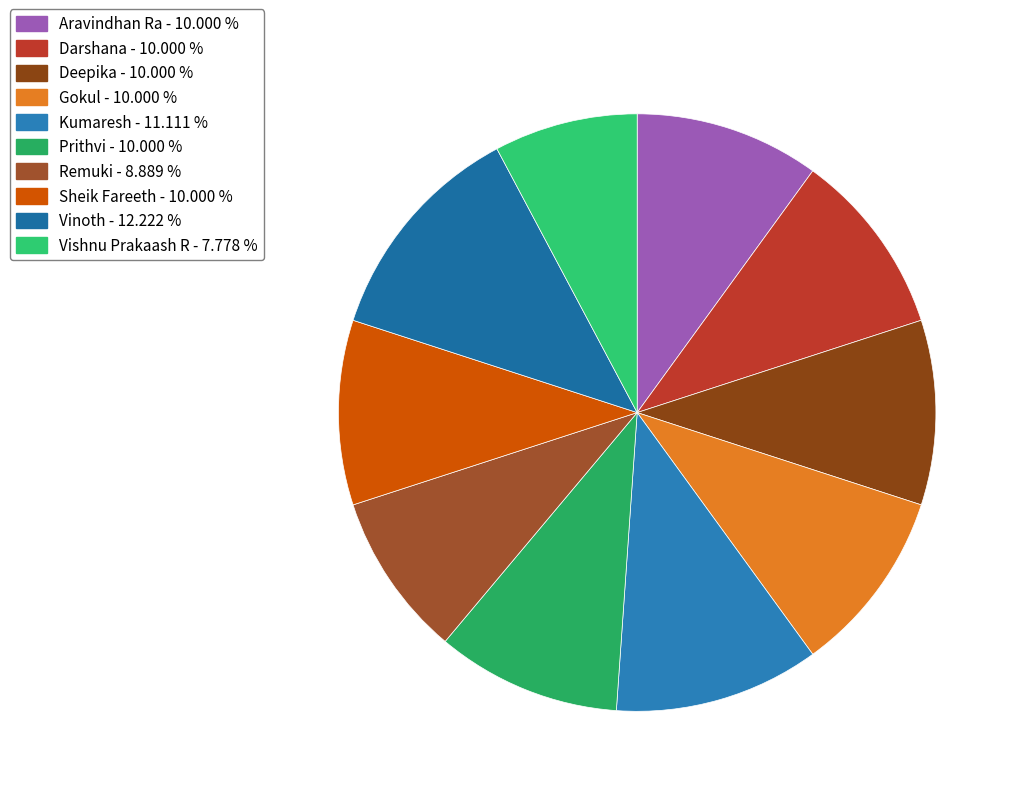

Which category has the biggest portion of the pie?

Vinoth